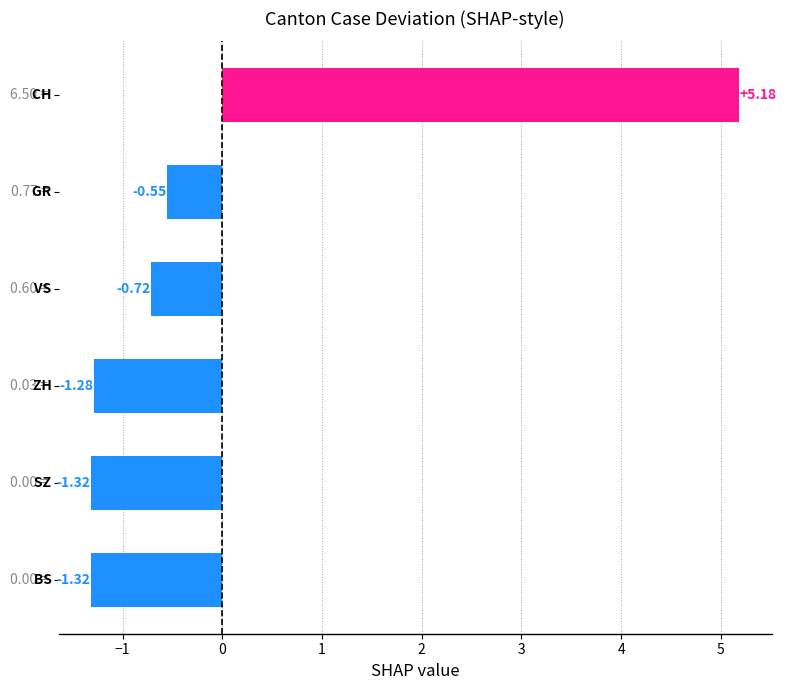

How many distinct data groups are displayed?

1